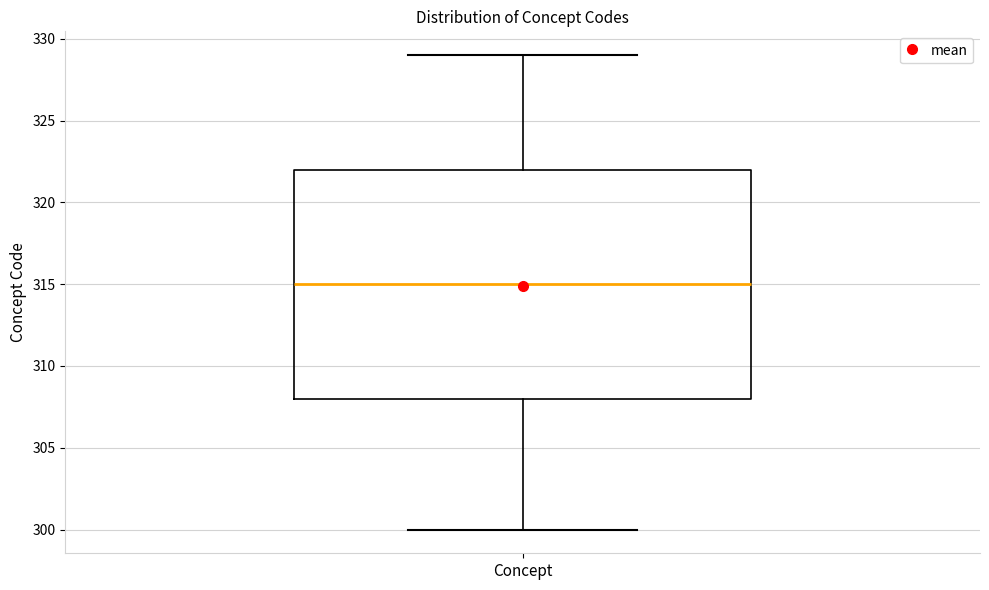

Transcribe this box plot: give where the median line is, the range the box spans, and where the two whiskers end, as read against the y-axis. The values are not printed on the chart, so give them approximately, as read against the axis.

median 315, box 308 to 322, whiskers 300 to 329